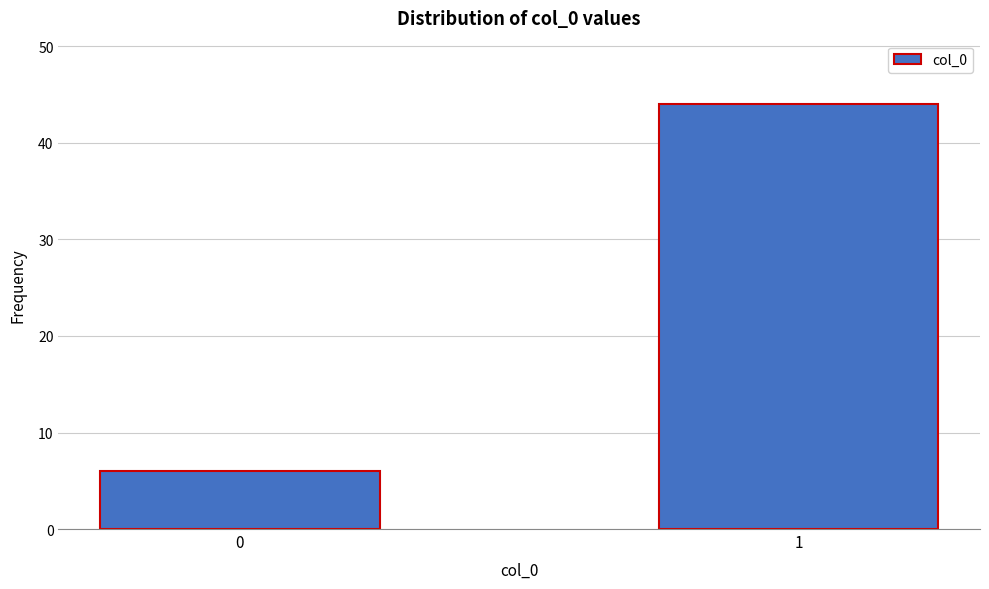

Reading left to right, list all the values displayed in this chart.

6	44